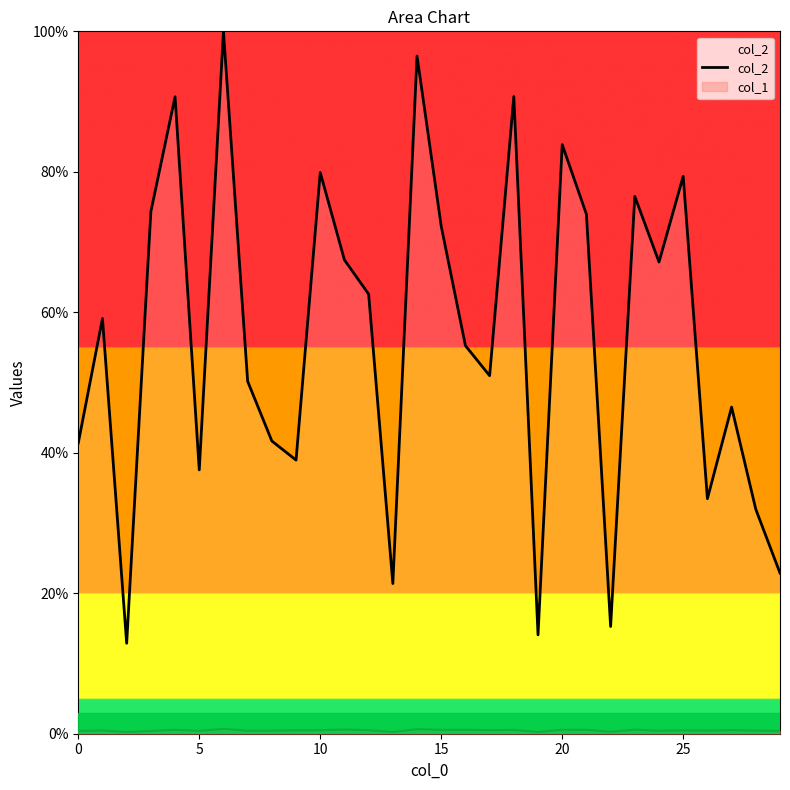

How many values are below 59?

15